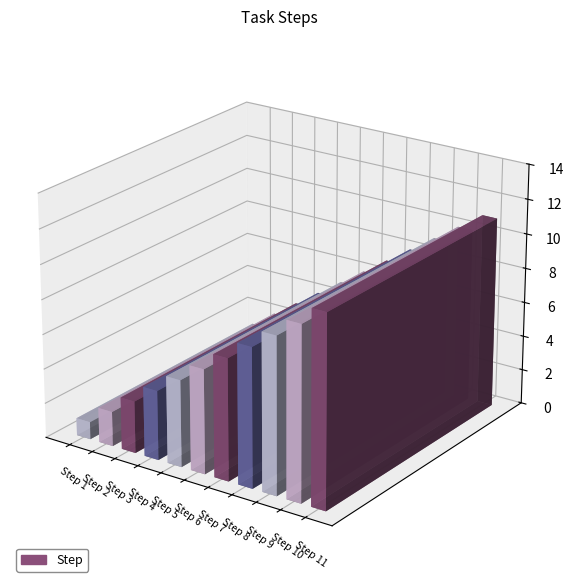

Reading left to right, what are all the values shown in this chart?

Step 1=1	Step 2=2	Step 3=3	Step 4=4	Step 5=5	Step 6=6	Step 7=7	Step 8=8	Step 9=9	Step 10=10	Step 11=11